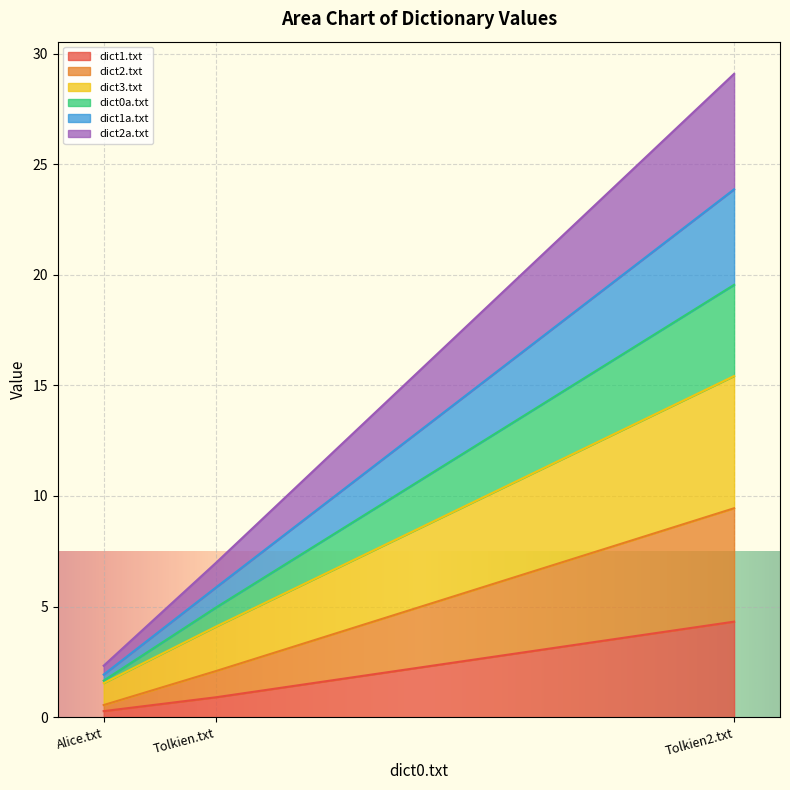

What is the total value across all series at Tolkien.txt?

7.0